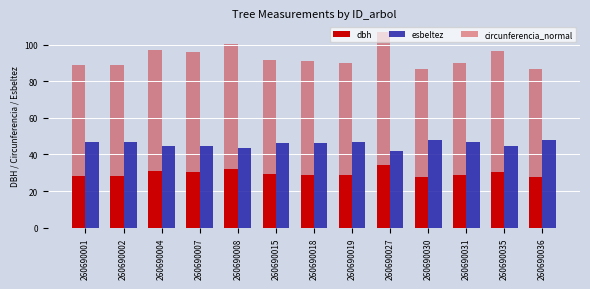

How many values in the circunferencia_normal series are below 91?

6